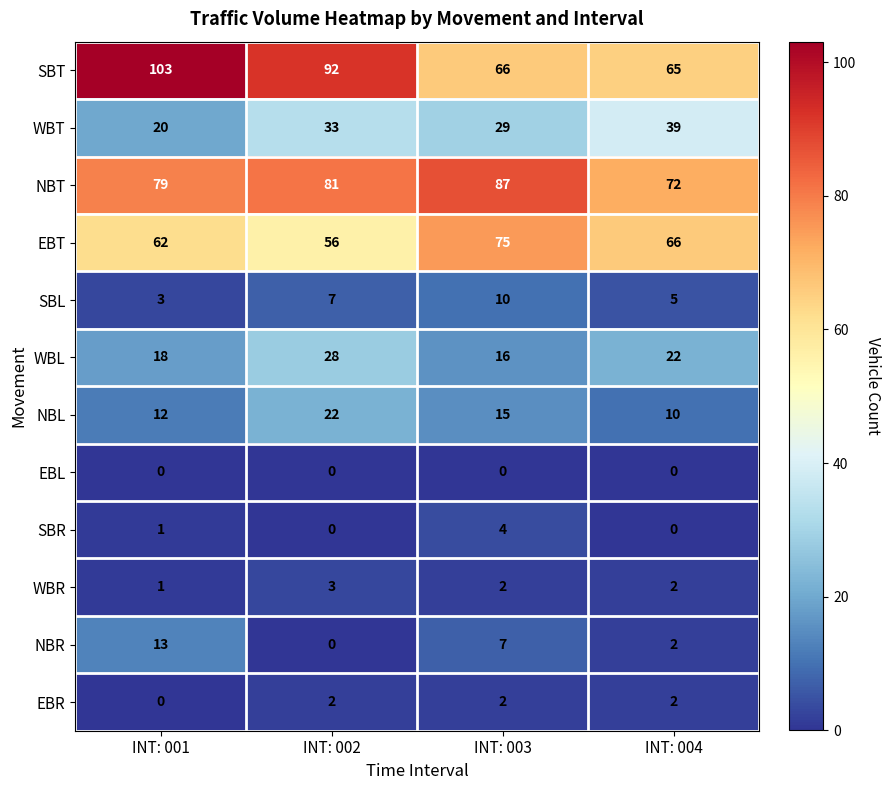

Which series has the largest total across all categories?

SBT